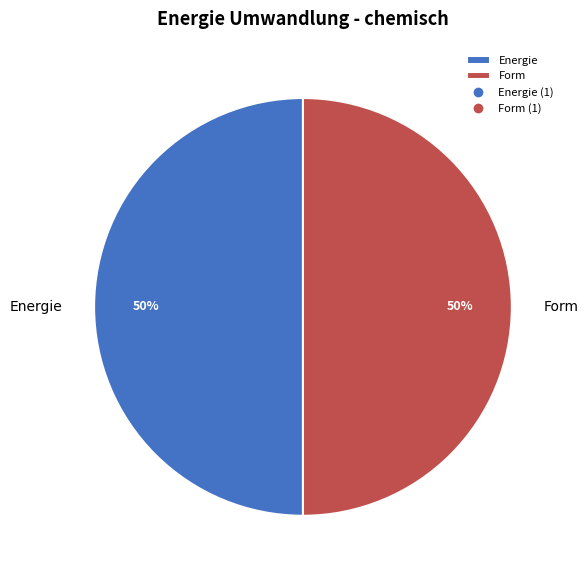

Is it true that Form is 50% of the pie?

True